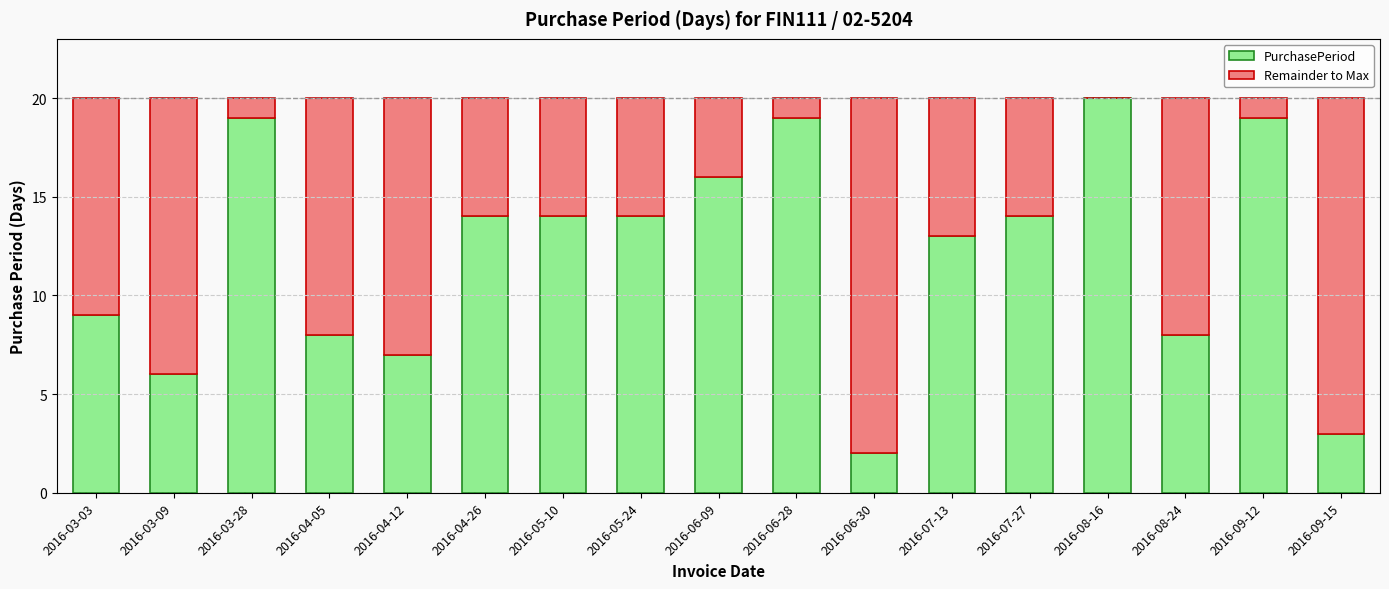

What is the sum of the PurchasePeriod values at 2016-03-28 and 2016-09-12?

38